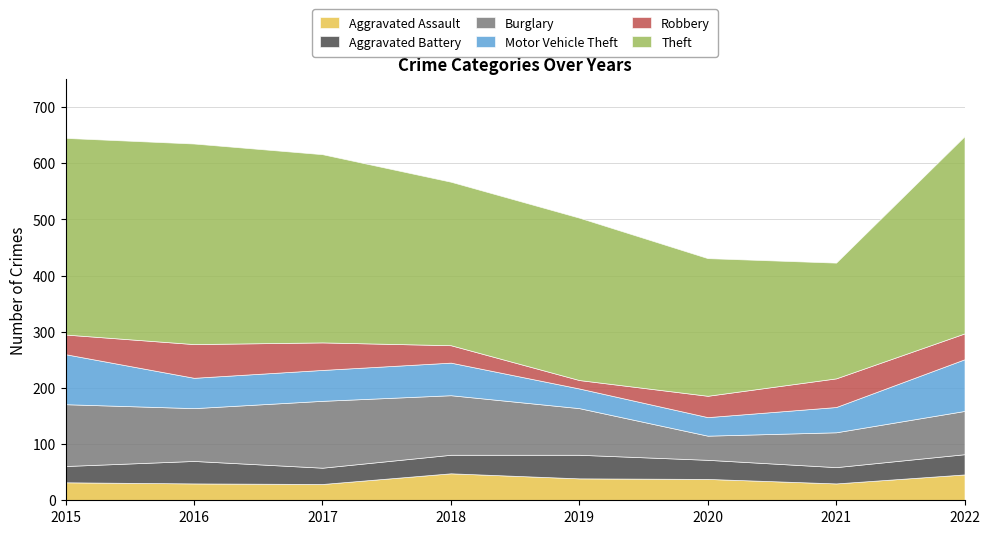

Read the Burglary value at 2022, to the nearest 5.

75